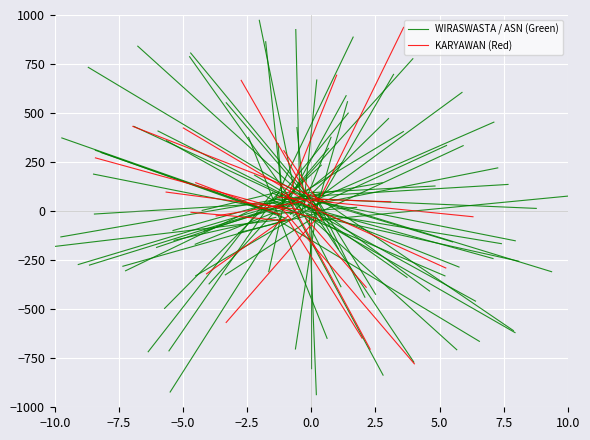

Count the number of categories in the chart.

2